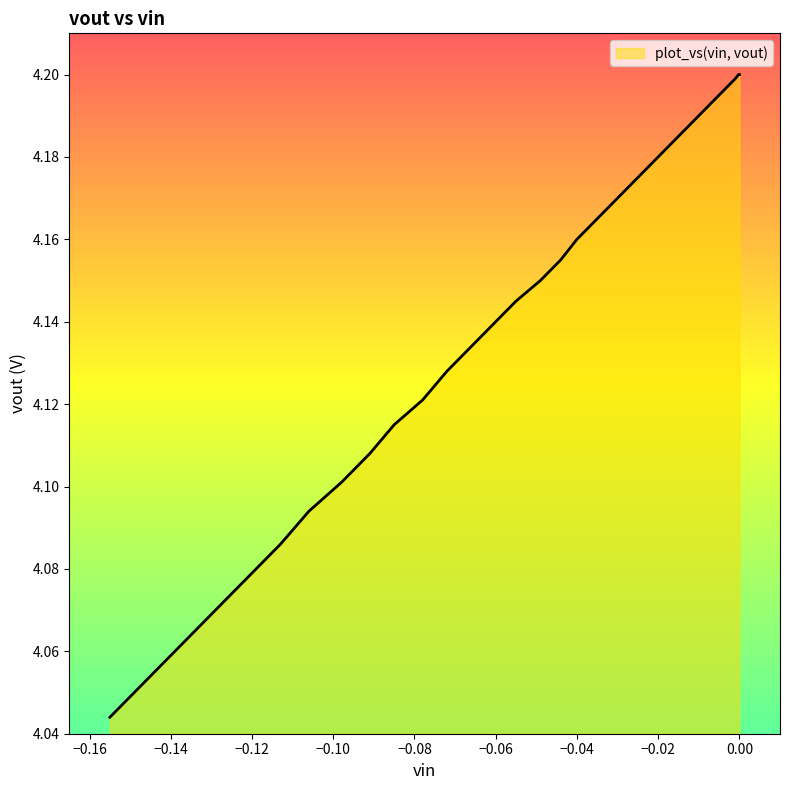

True or false: y and x intersect in this chart.

False